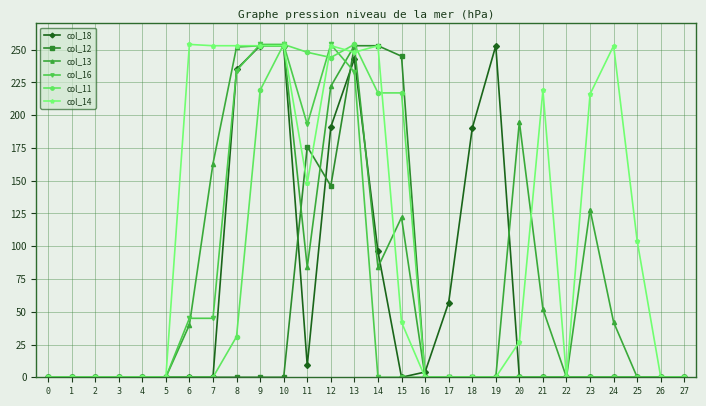

Between 1 and 21, which series saw the biggest shift?

col_14